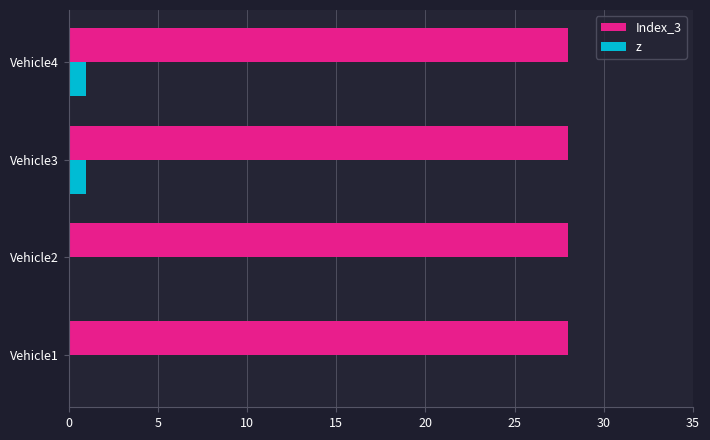

How many distinct data groups are displayed?

2